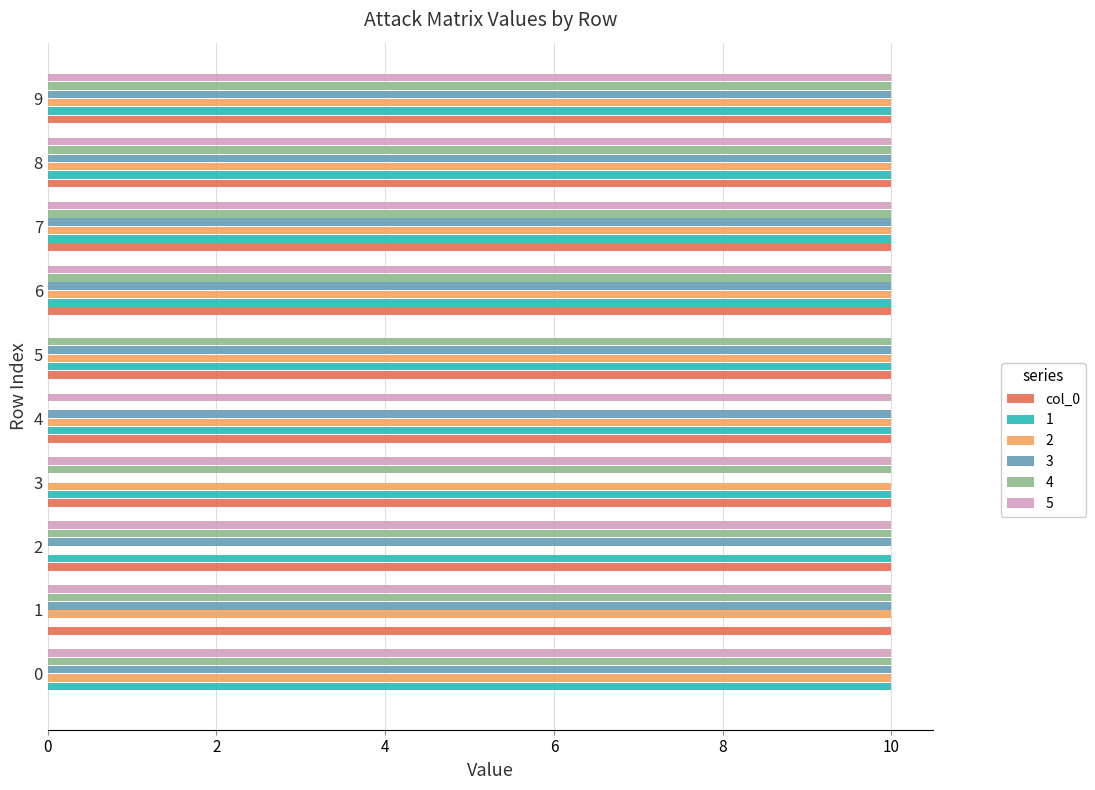

What is the sum of all 3 values?

90